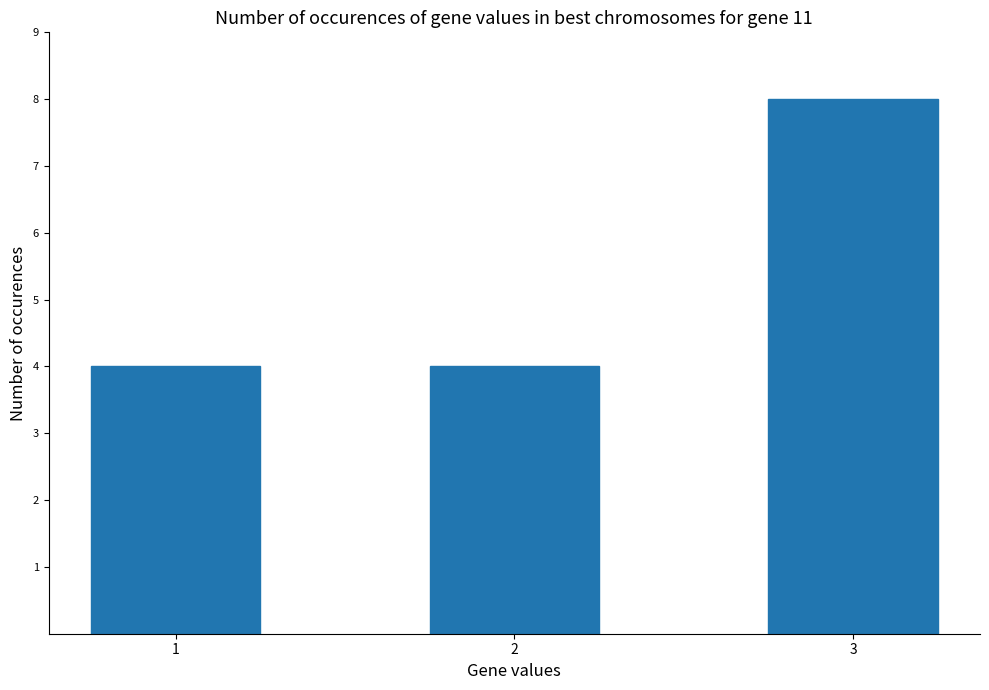

What is the sum of the values at 1 and 3?

12